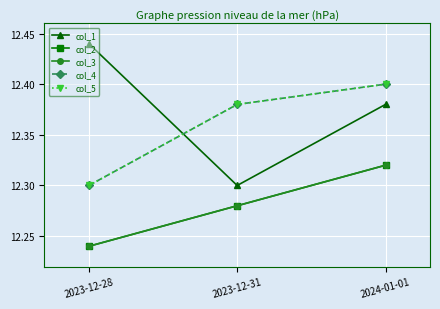

How many col_4 values are between 12 and 13?

3